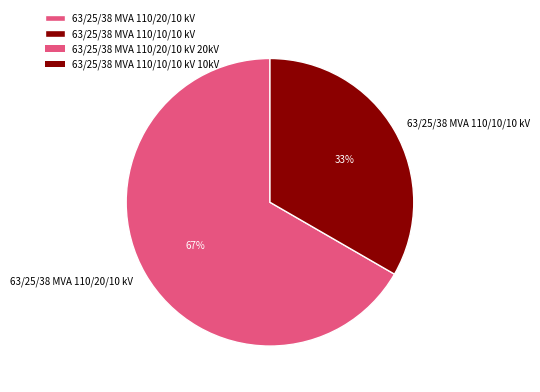

To the nearest percent, what portion does 63/25/38 MVA 110/10/10 kV represent?

33%